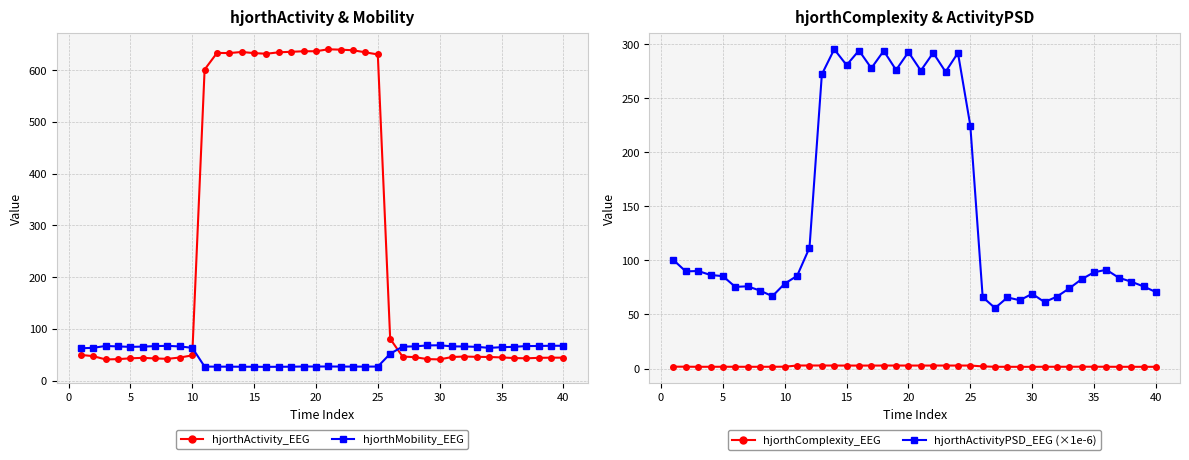

At which category does the chart reach its peak across all series?

20